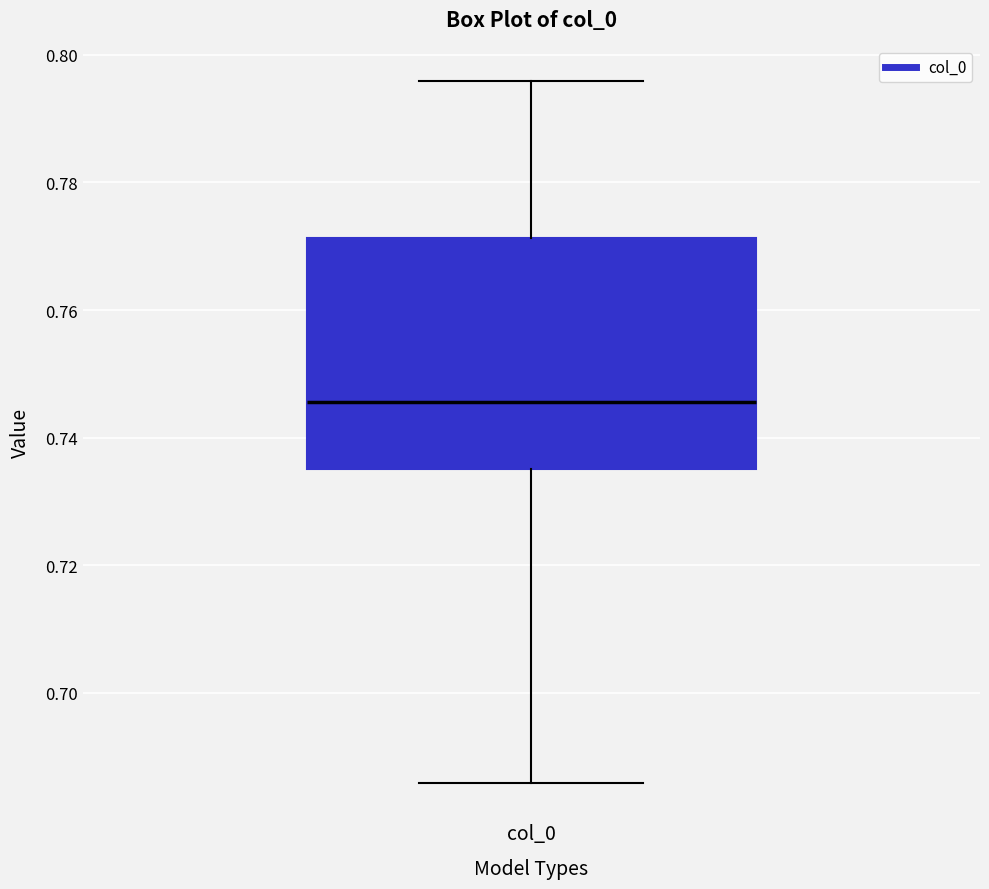

Transcribe this box plot: give where the median line is, the range the box spans, and where the two whiskers end, as read against the y-axis. The values are not printed on the chart, so give them approximately, as read against the axis.

median 0.746, box 0.736 to 0.772, whiskers 0.686 to 0.796